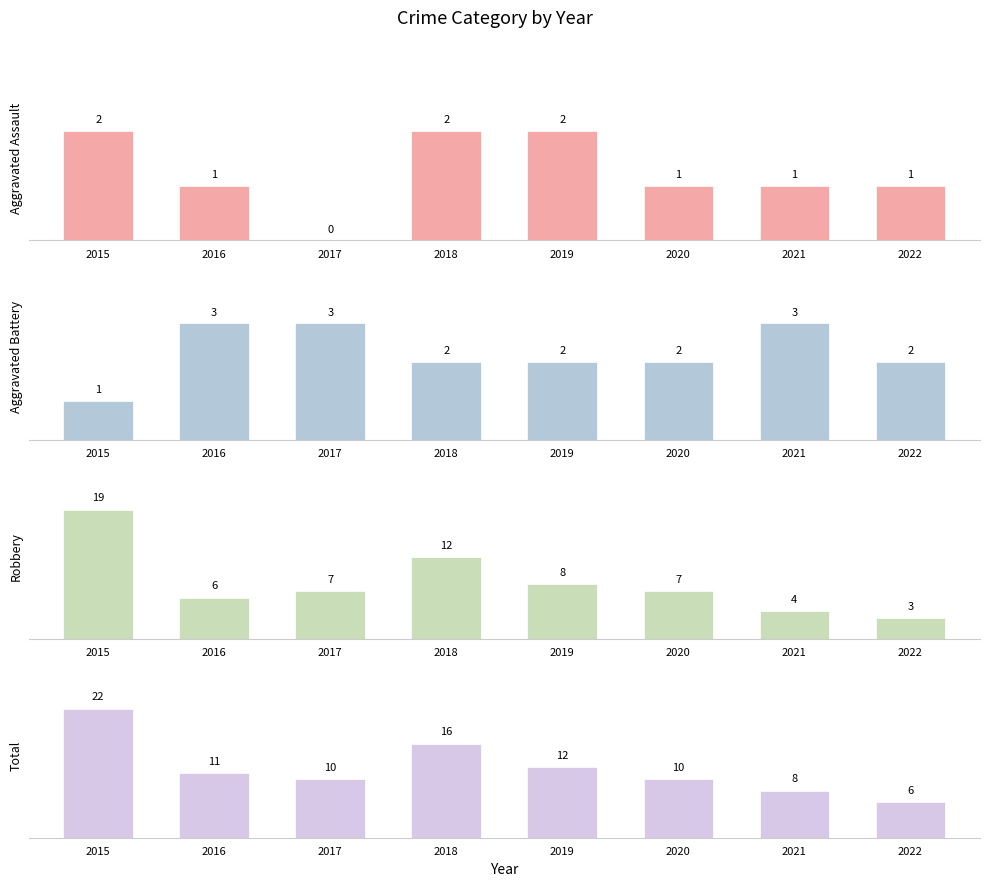

At which label is Aggravated Assault closest to 1?

2016